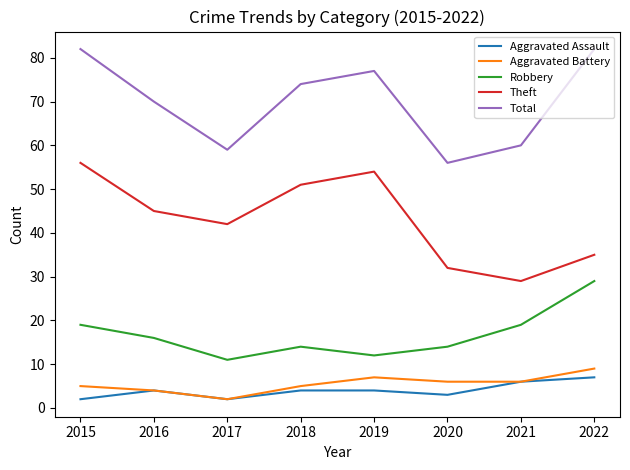

How many lines are shown in the chart?

5